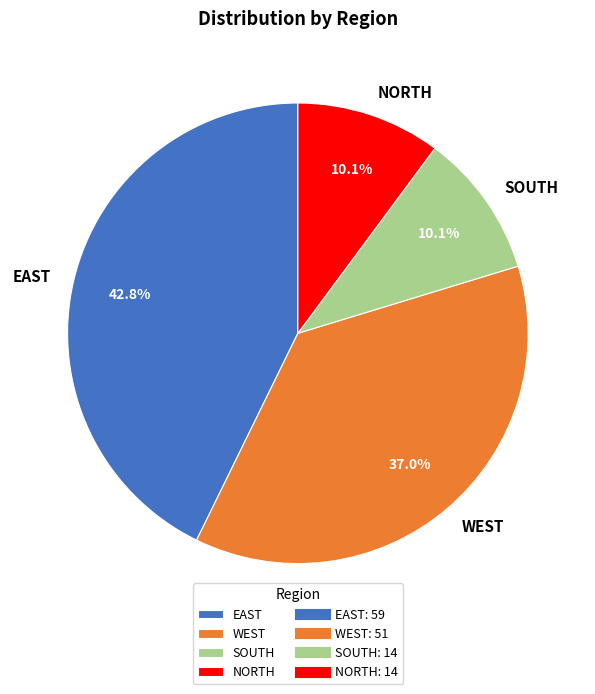

Between WEST and NORTH, which is larger?

WEST